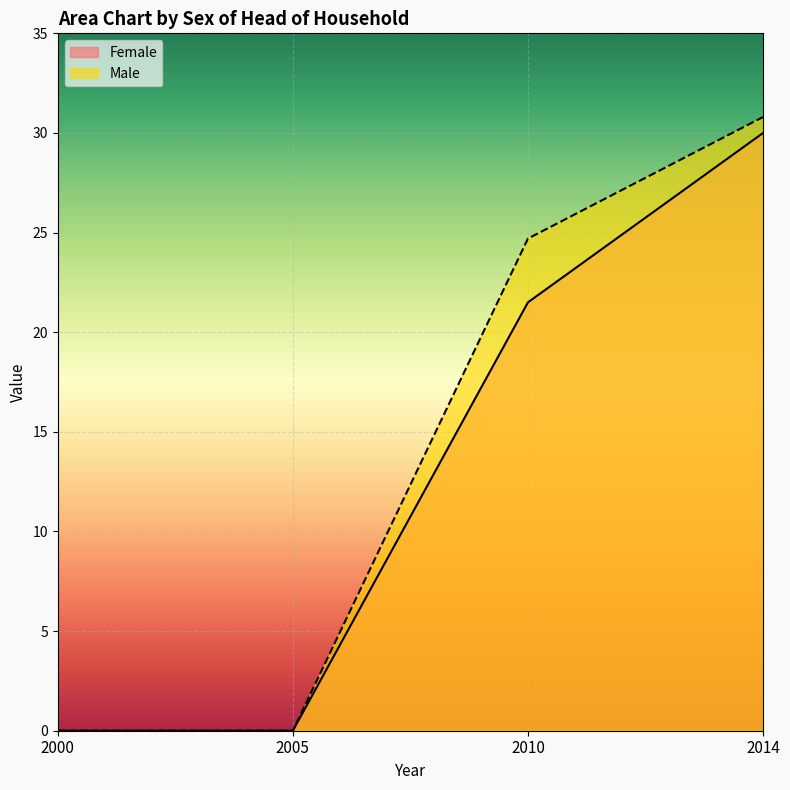

Count the number of data series in this chart.

2